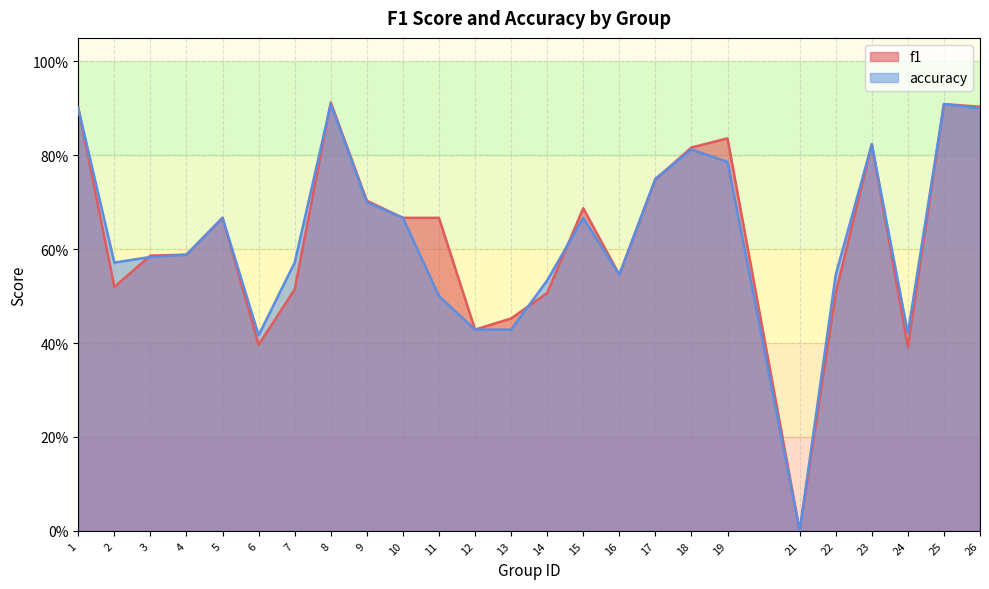

Rank the series at 24 from lowest to highest value.

f1, accuracy